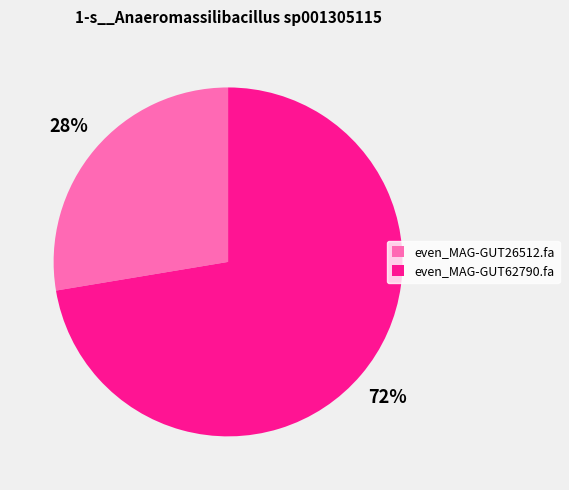

Which slice is the smallest?

even_MAG-GUT26512.fa